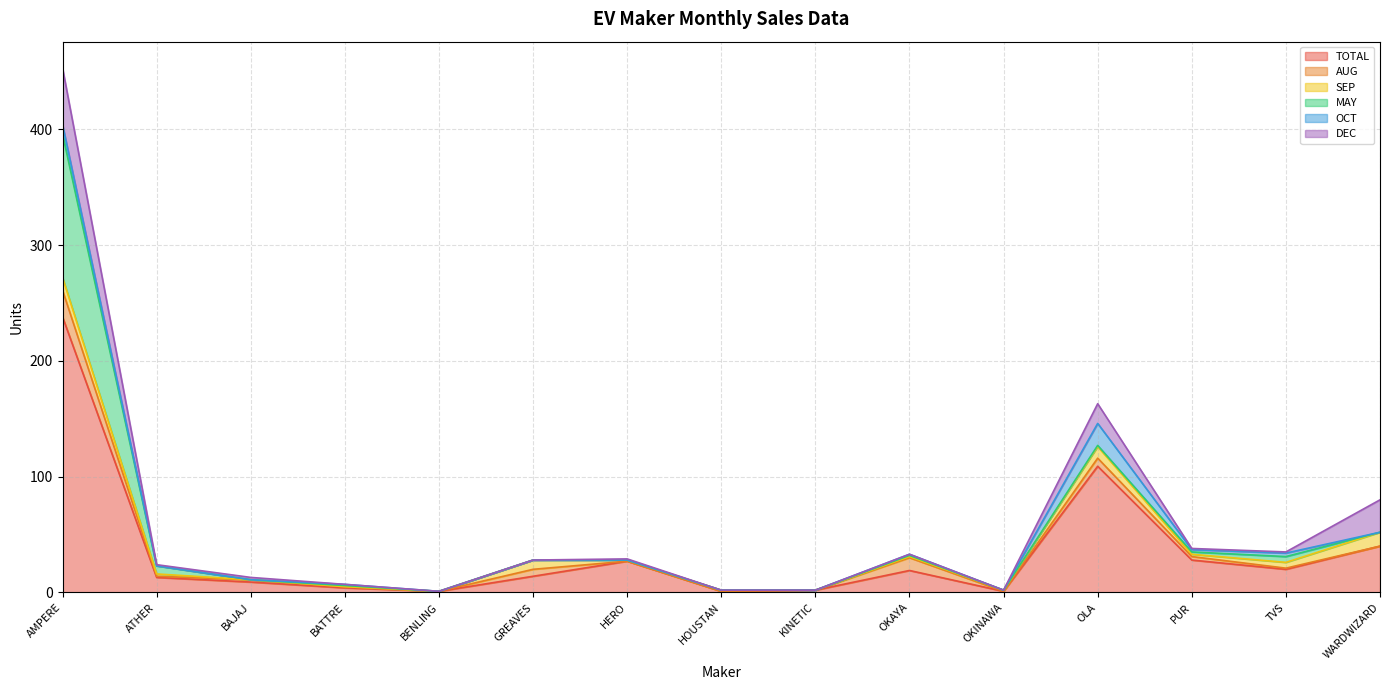

What position from the left is AMPERE?

1